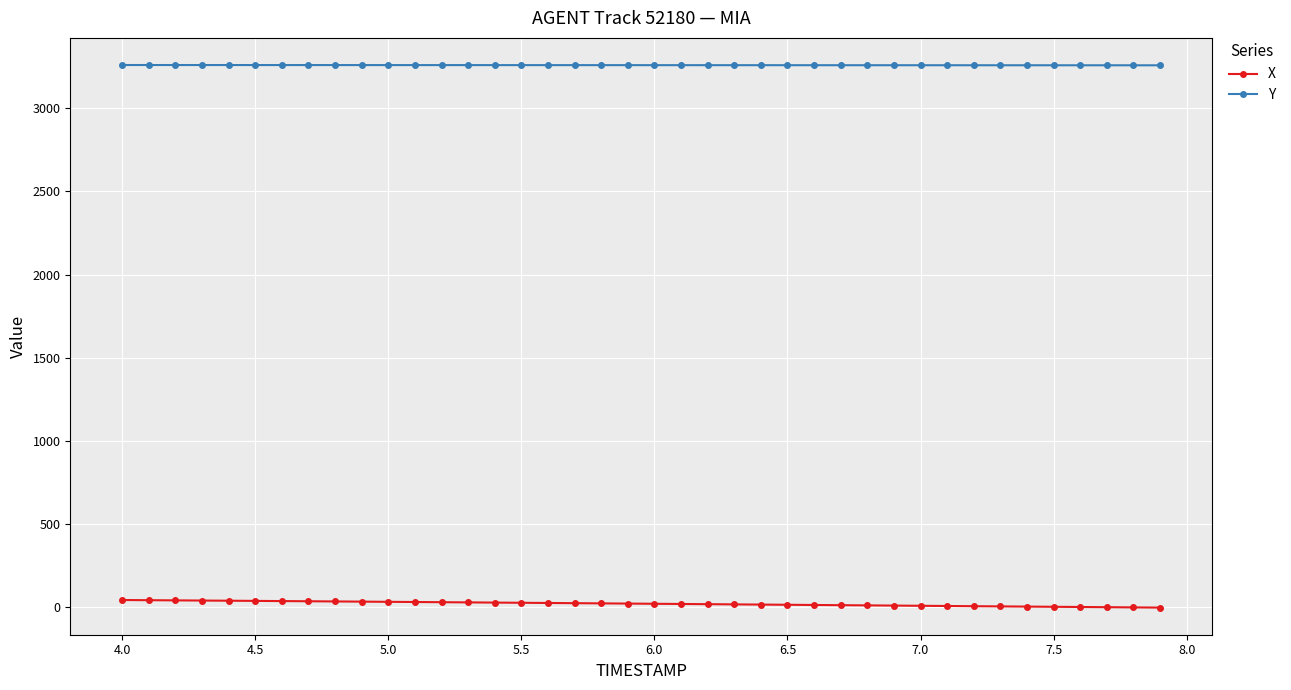

What is the maximum value shown in the chart?

3260.1